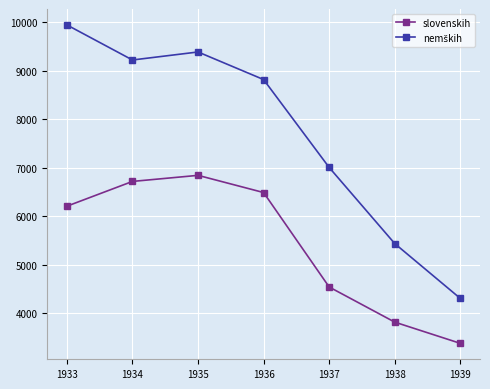

What is the difference between the slovenskih values at 1936 and 1938?

2668